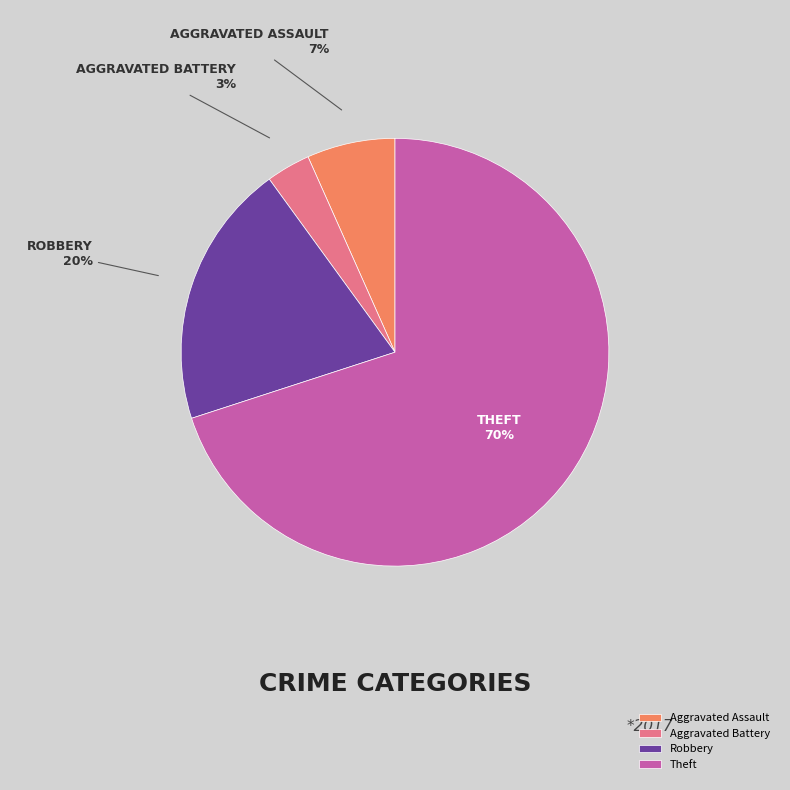

To the nearest percent, what is the combined percentage of Theft and Aggravated Battery?

73%